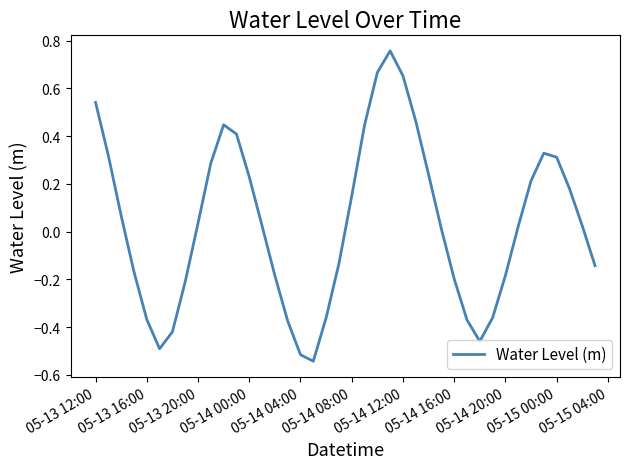

What is the difference between the maximum and minimum values?

1.3